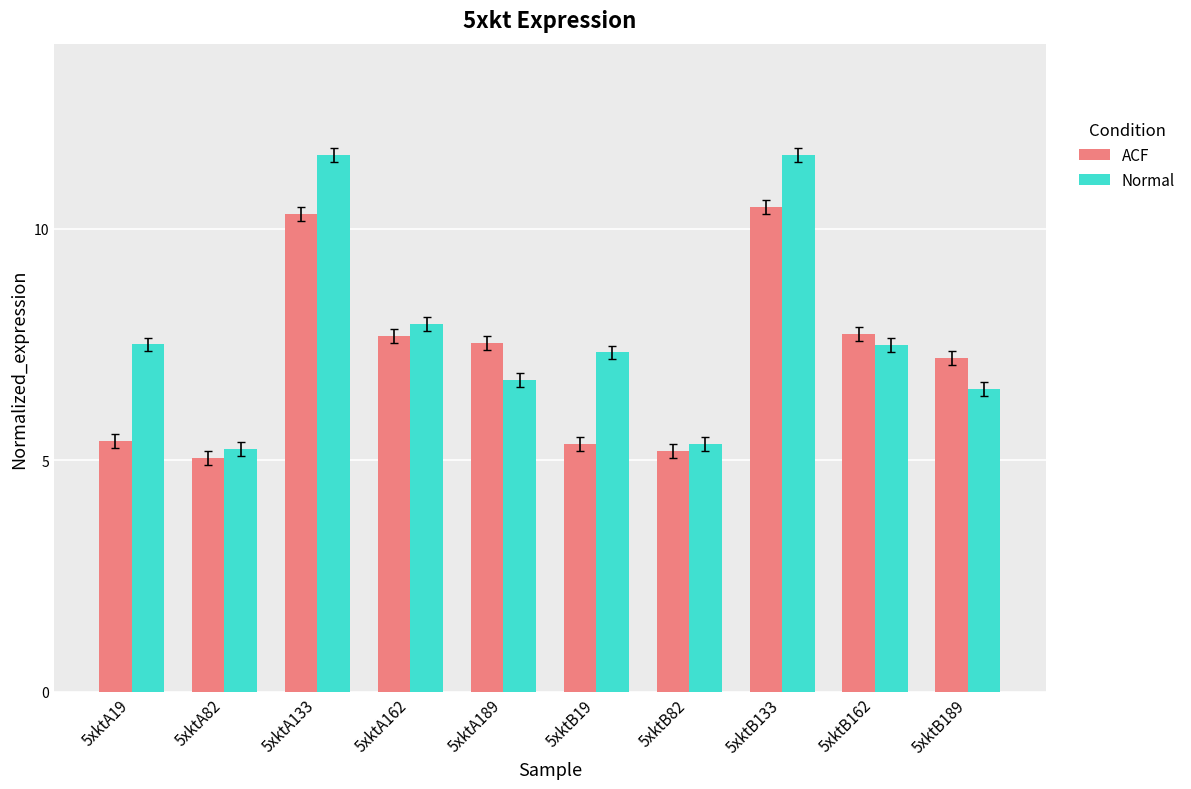

What is the smallest value displayed?

5.1